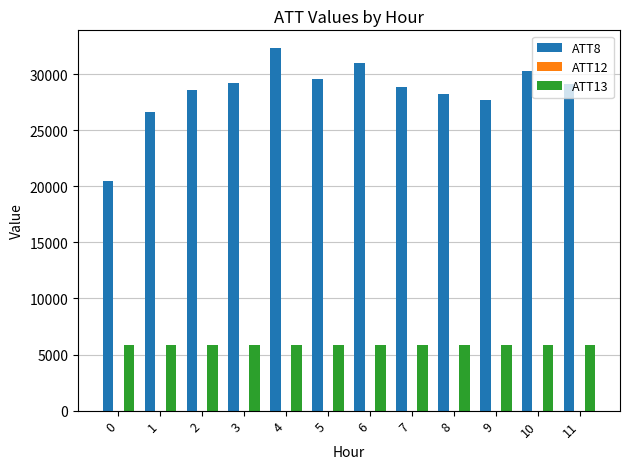

How many data points does each series have?

12